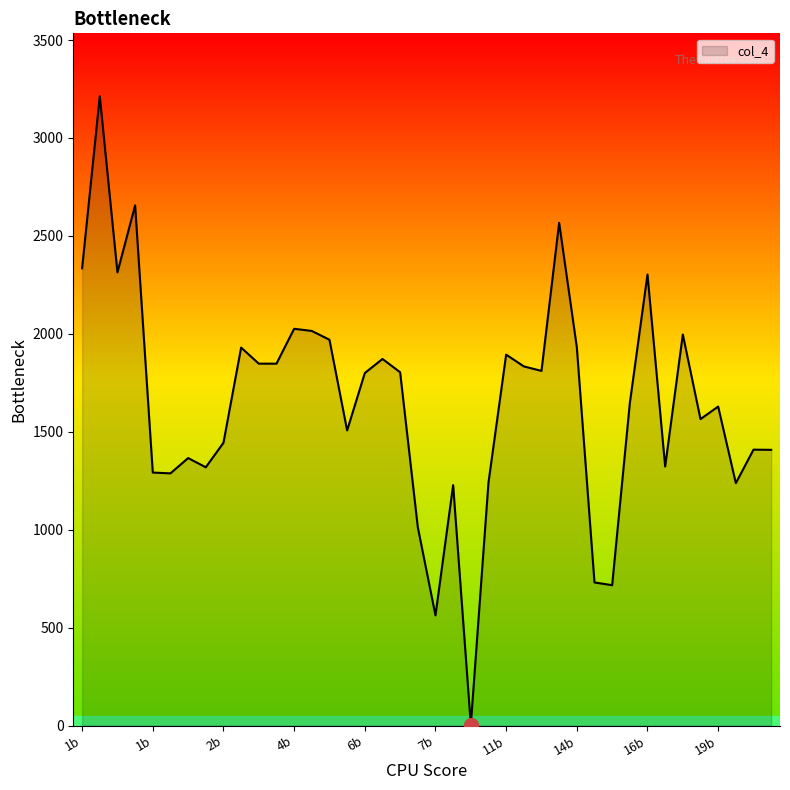

Count the number of data series in this chart.

1